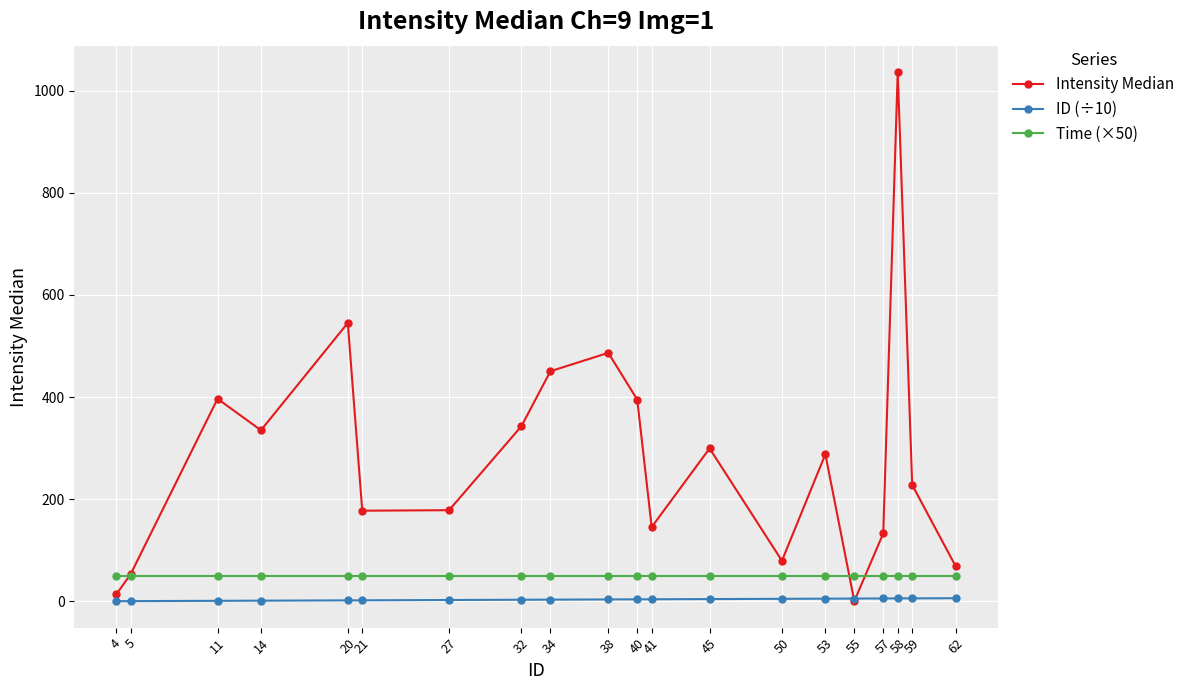

How many lines are shown in the chart?

3